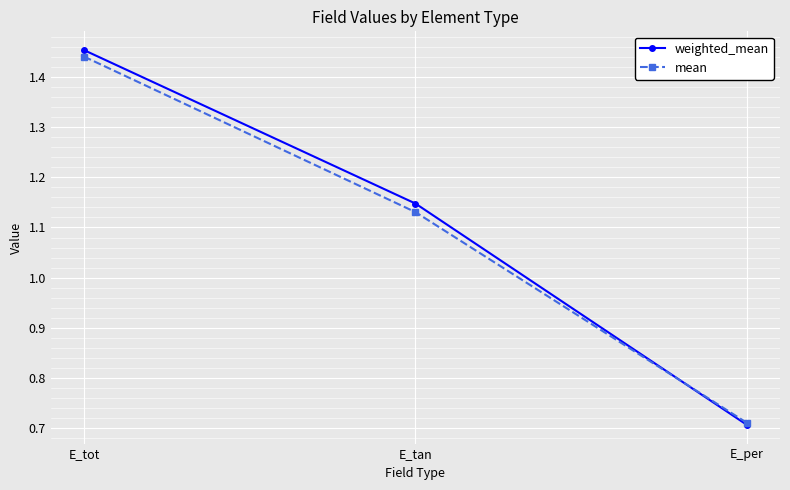

Which series changed the most between E_tot and E_tan?

mean